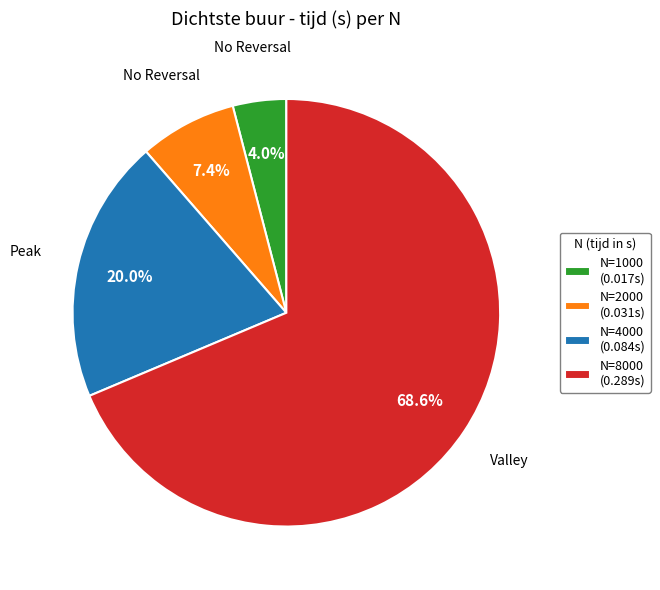

Rank the categories by value from highest to lowest.

N=8000 (0.289s), N=4000 (0.084s), N=2000 (0.031s), N=1000 (0.017s)